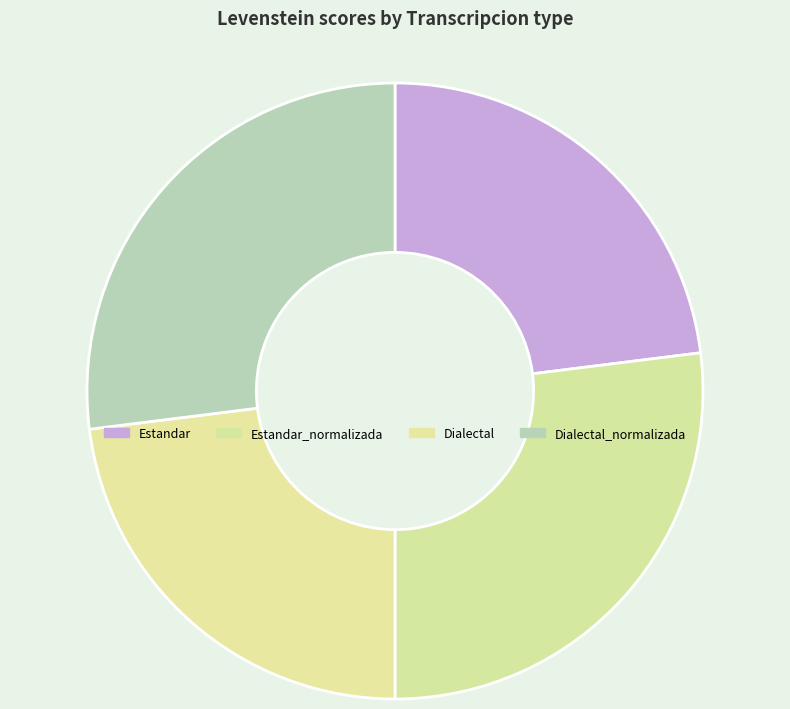

How many slices are in this pie chart?

4